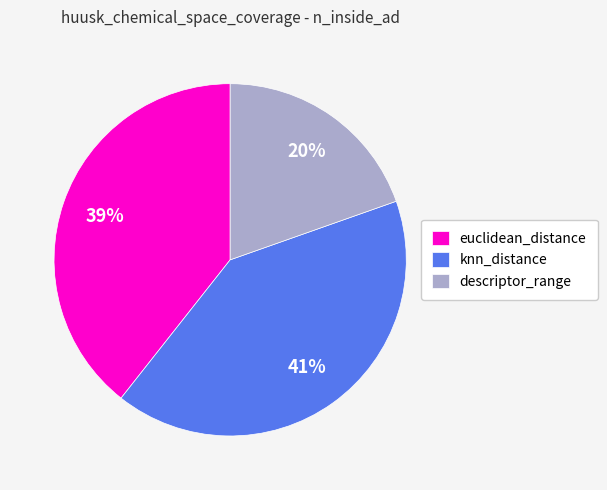

Which category has the biggest portion of the pie?

knn_distance